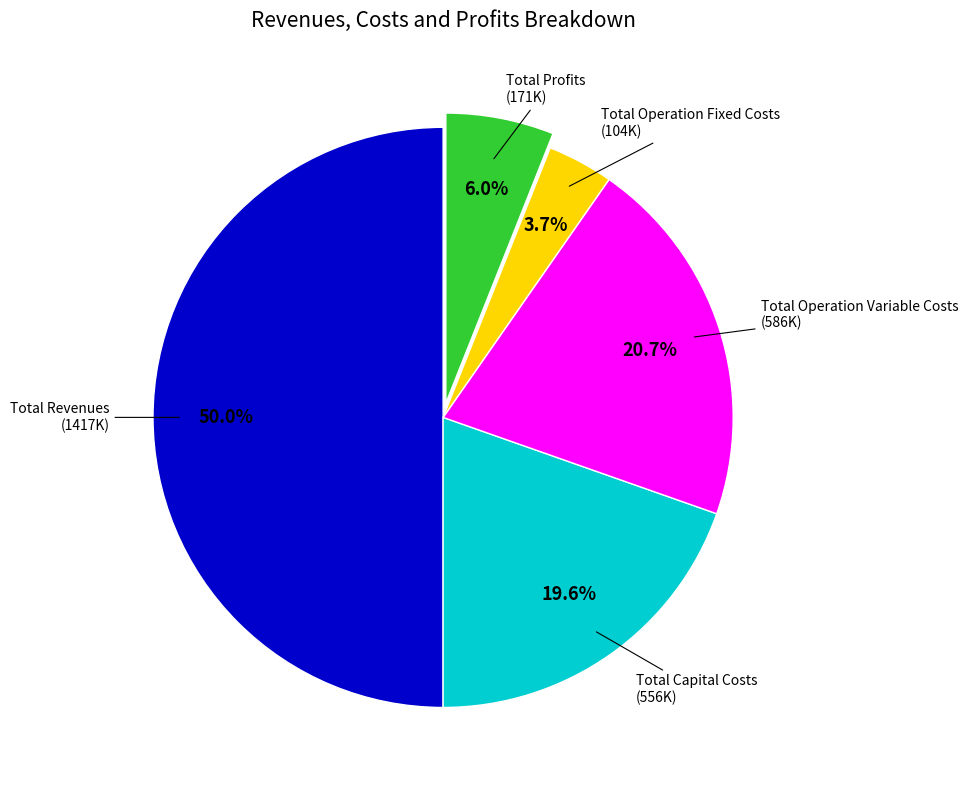

How many slices are in this pie chart?

5